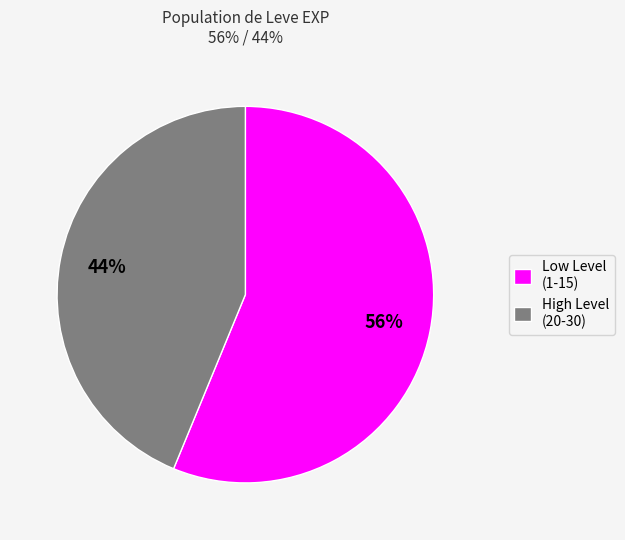

Which slice is the largest?

Low Level (1-15)